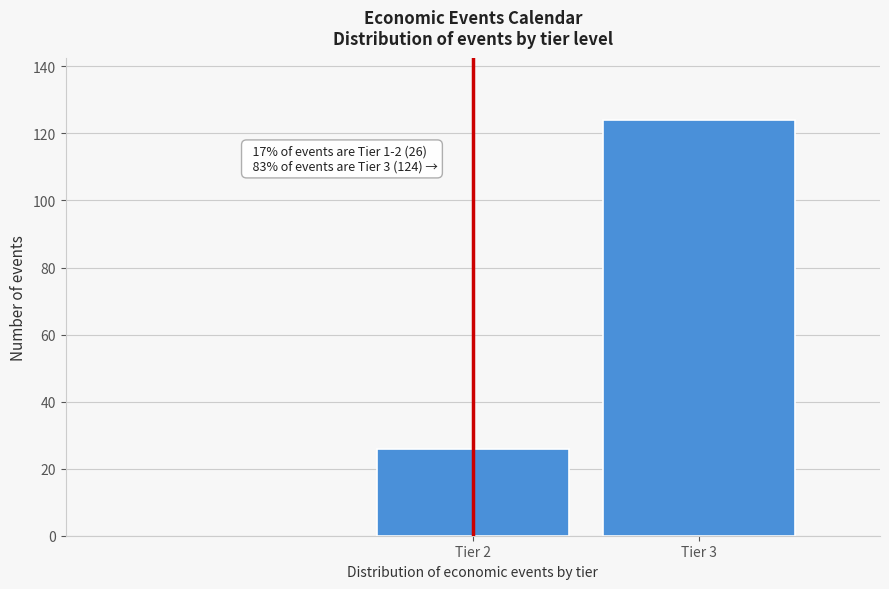

Reading left to right, transcribe all the data shown in this chart.

Tier 2=26	Tier 3=124